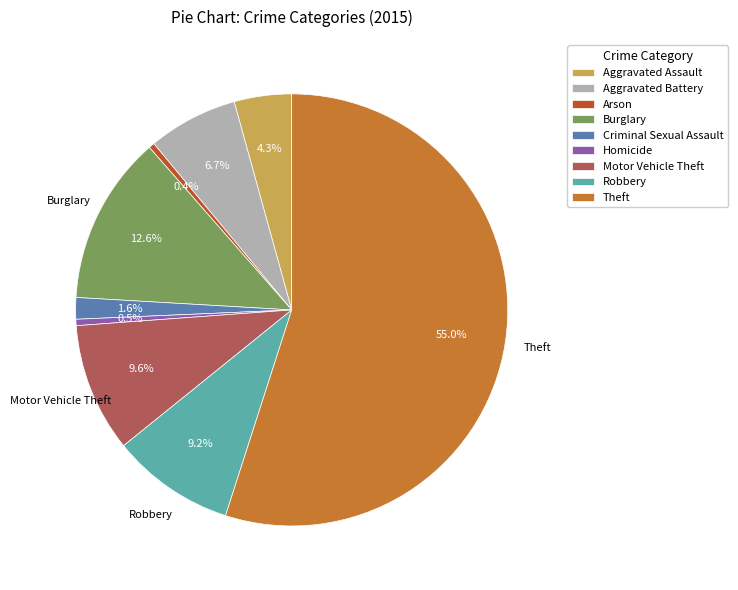

To the nearest percent, what is the difference between the Arson and Aggravated Battery slice percentages?

6%